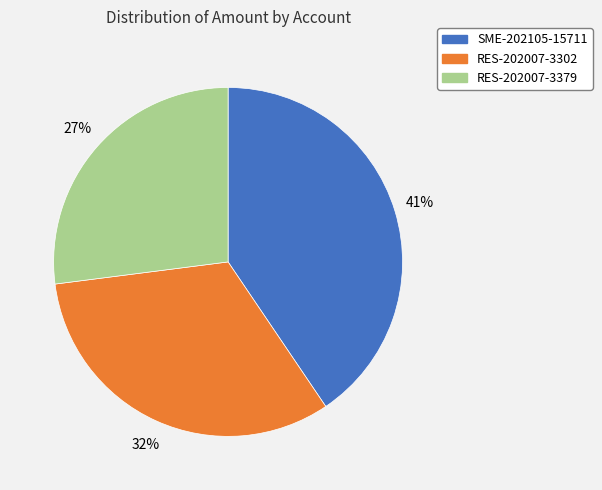

To the nearest percent, what is the combined percentage of SME-202105-15711 and RES-202007-3379?

68%